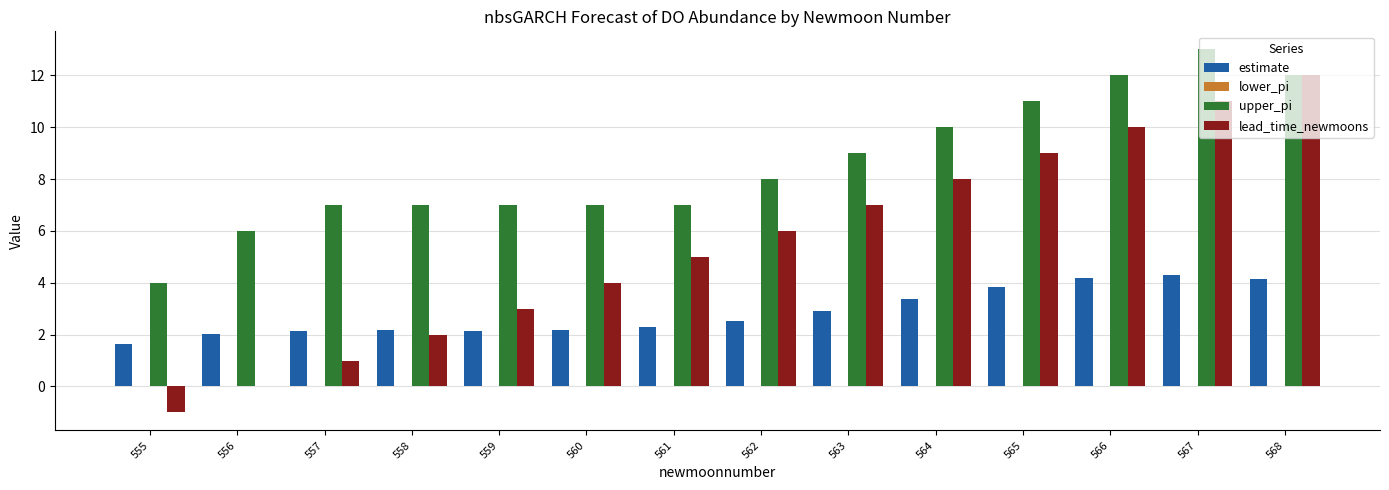

Which category has the highest value across all series?

567